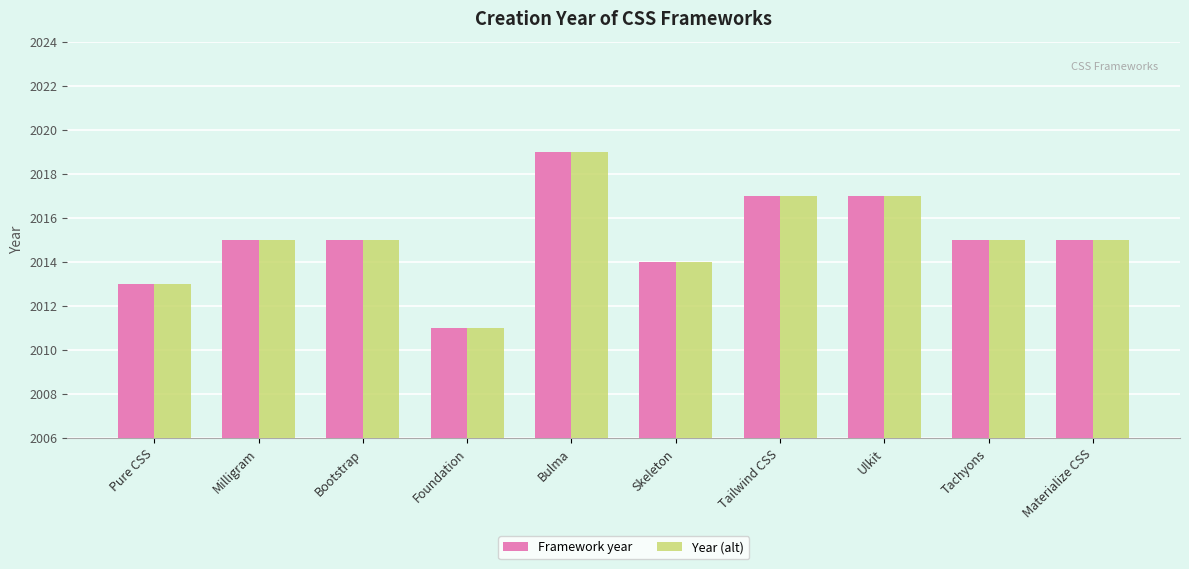

True or false: Year (alt) has a value of 3506 at Materialize CSS.

False